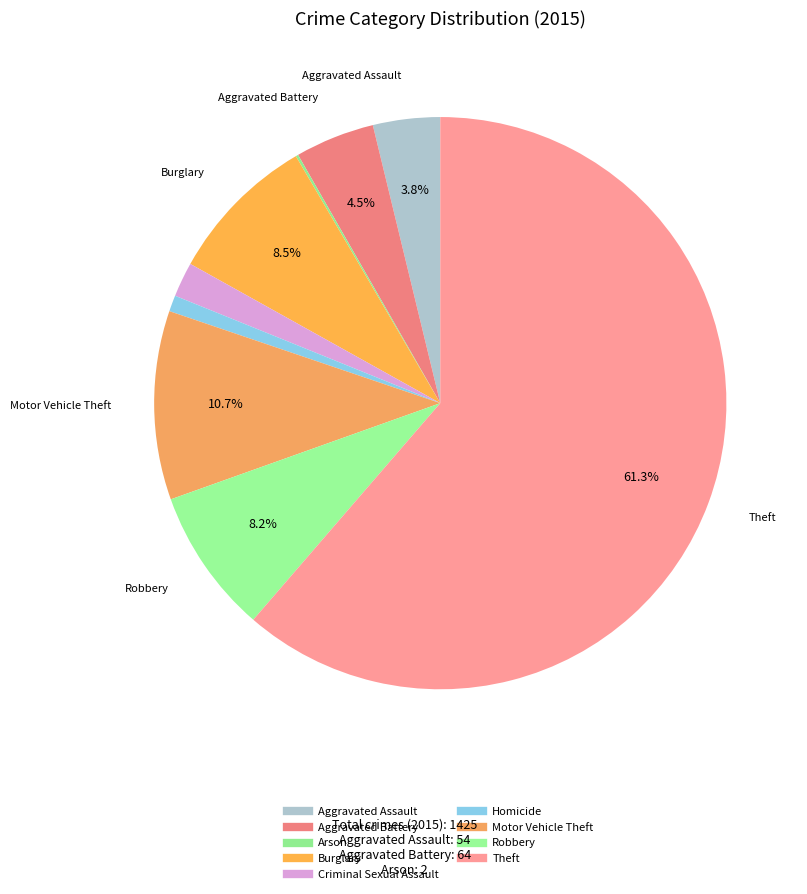

To the nearest percent, what is the average slice percentage?

11%